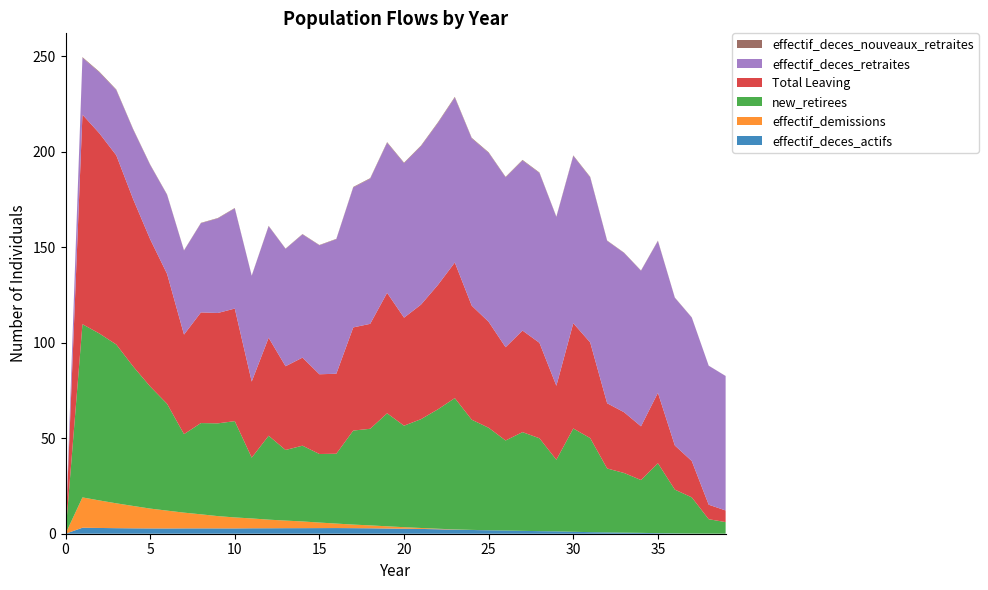

Reading left to right, extract all data points from this chart.

effectif_deces_actifs: 0.0	3.1	3.0	2.9	2.8	2.8	2.8	2.8	2.8	2.8	2.8	2.8	2.9	2.9	2.9	2.9	3.0	2.9	2.8	2.7	2.6	2.5	2.3	2.1	2.0	1.8	1.7	1.5	1.3	1.2	1.0	0.8	0.7	0.6	0.5	0.3	0.2	0.1	0.0	0.0
effectif_demissions: 0.0	15.9	14.4	13.0	11.7	10.4	9.3	8.2	7.4	6.4	5.7	5.2	4.5	4.0	3.5	2.9	2.3	1.9	1.5	1.2	0.8	0.5	0.3	0.1	0.0	0.0	0.0	0.0	0.0	0.0	0.0	0.0	0.0	0.0	0.0	0.0	0.0	0.0	0.0	0.0
new_retirees: 0.0	90.7	87.4	83.1	73.0	63.9	55.9	41.1	47.8	48.5	50.4	31.8	43.9	36.9	39.7	35.9	36.6	49.2	50.6	59.2	53.1	56.9	62.5	68.7	57.7	53.6	47.1	51.7	48.6	37.5	54.1	49.2	33.4	31.2	27.6	36.6	22.9	18.9	7.6	6.1
Total Leaving: 0.0	109.7	104.8	99.0	87.5	77.1	68.0	52.1	57.9	57.8	58.9	39.8	51.3	43.8	46.1	41.7	41.9	54.0	54.9	63.0	56.5	59.9	65.1	71.0	59.7	55.4	48.8	53.2	50.0	38.7	55.1	50.0	34.1	31.8	28.1	36.9	23.1	19.0	7.6	6.1
effectif_deces_retraites: 0.0	29.7	31.9	34.1	36.5	38.9	41.4	44.0	46.7	49.5	52.4	55.3	58.4	61.4	64.5	67.5	70.4	73.3	76.0	78.5	80.8	82.9	84.7	86.3	87.5	88.4	88.9	89.0	88.9	88.3	87.5	86.4	85.0	83.3	81.4	79.4	77.3	75.1	72.7	70.4
effectif_deces_nouveaux_retraites: 0.0	0.3	0.3	0.3	0.3	0.2	0.2	0.2	0.2	0.2	0.2	0.1	0.2	0.2	0.2	0.2	0.2	0.3	0.3	0.3	0.3	0.3	0.3	0.4	0.3	0.3	0.3	0.3	0.3	0.2	0.3	0.3	0.2	0.2	0.2	0.2	0.1	0.1	0.0	0.0